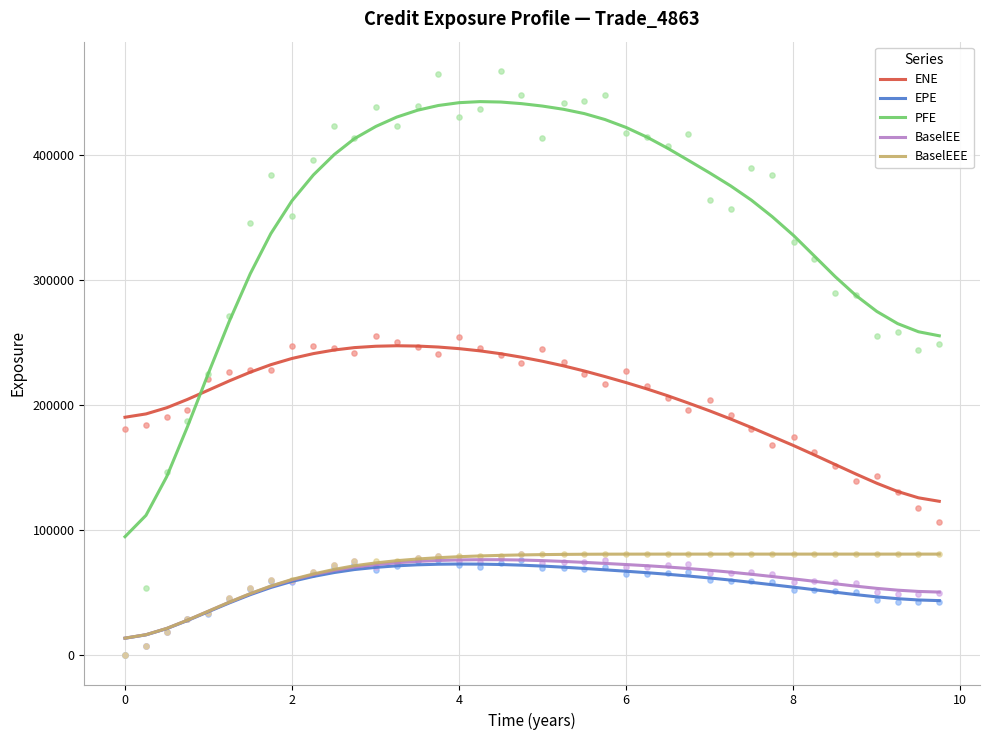

Which series reaches the maximum Y coordinate?

PFE